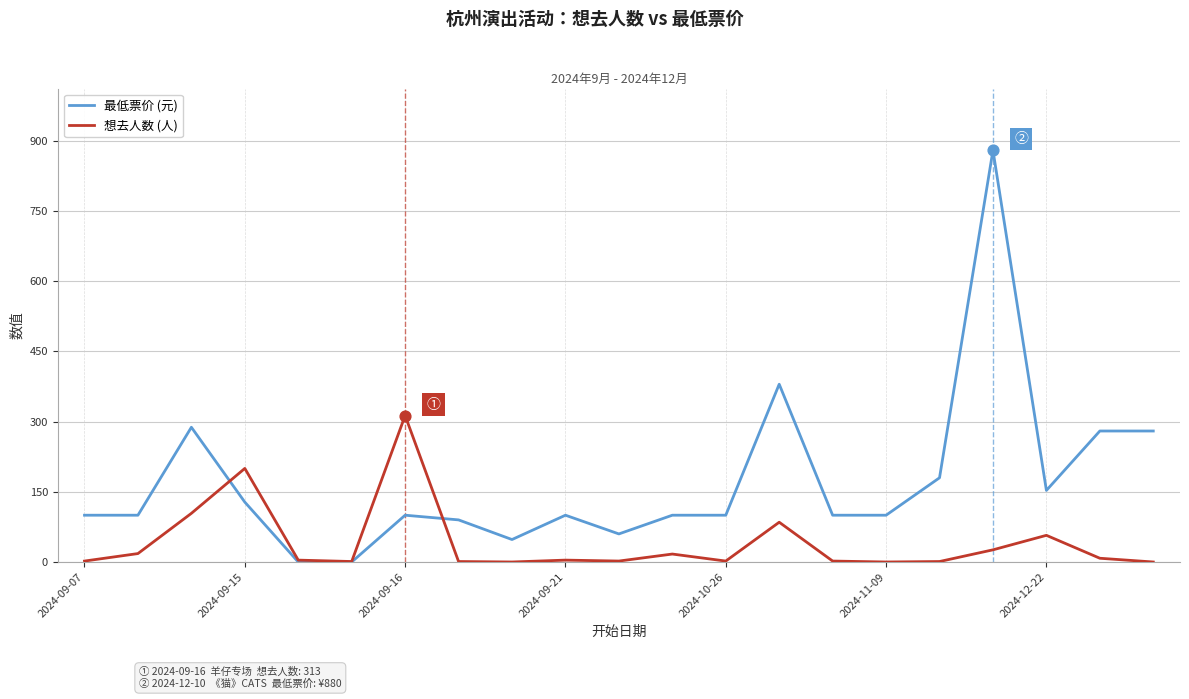

Which series has the largest total across all categories?

最低票价 (元)